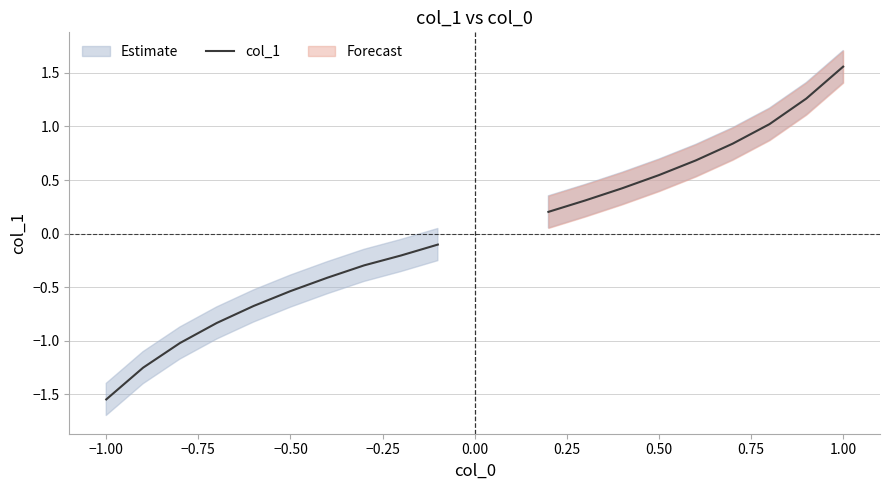

What is the difference between the second highest and minimum values?

2.8